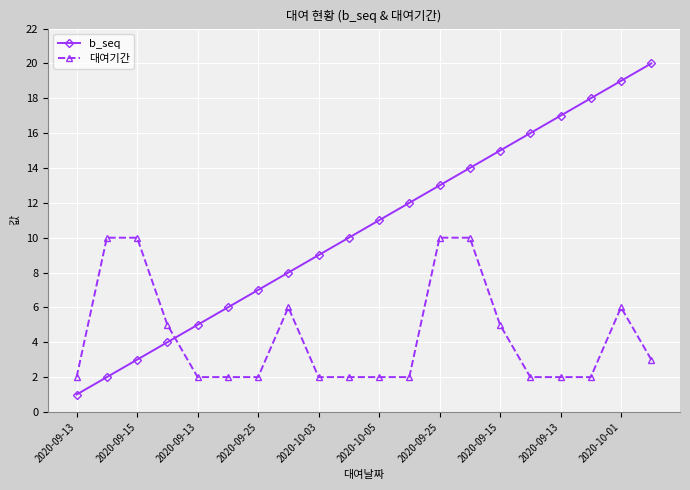

After their last crossing, which series has the higher values: 대여기간 or b_seq?

b_seq